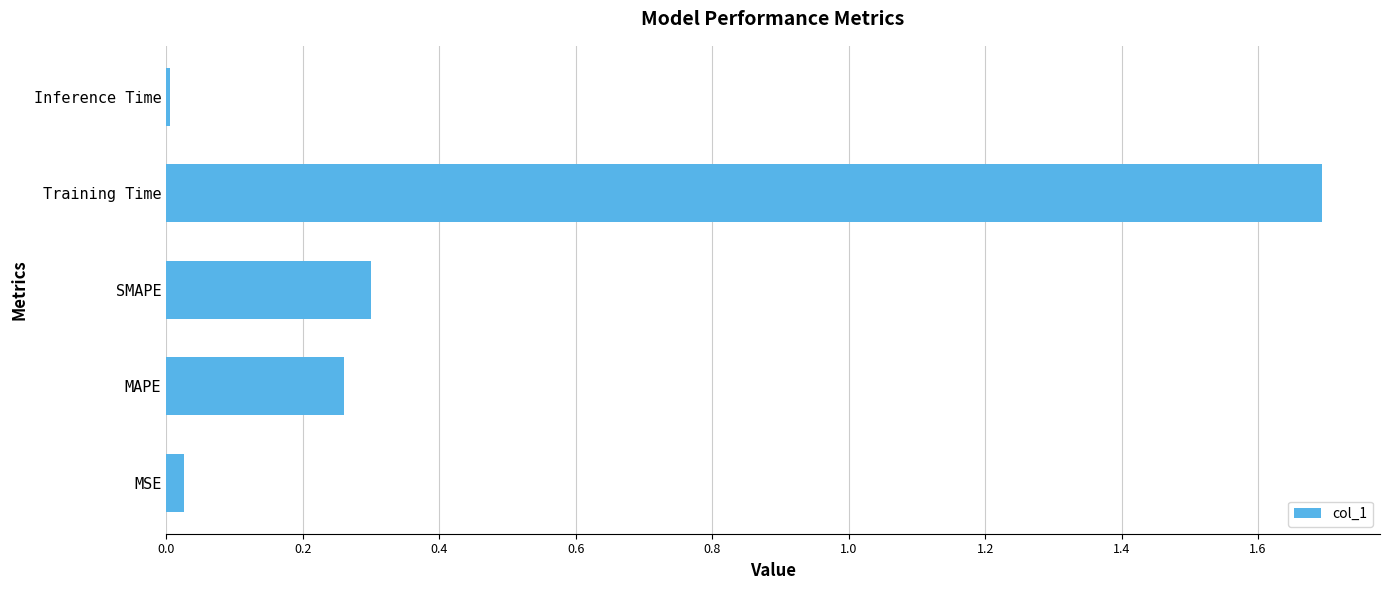

Which category has the highest value across all series?

Training Time